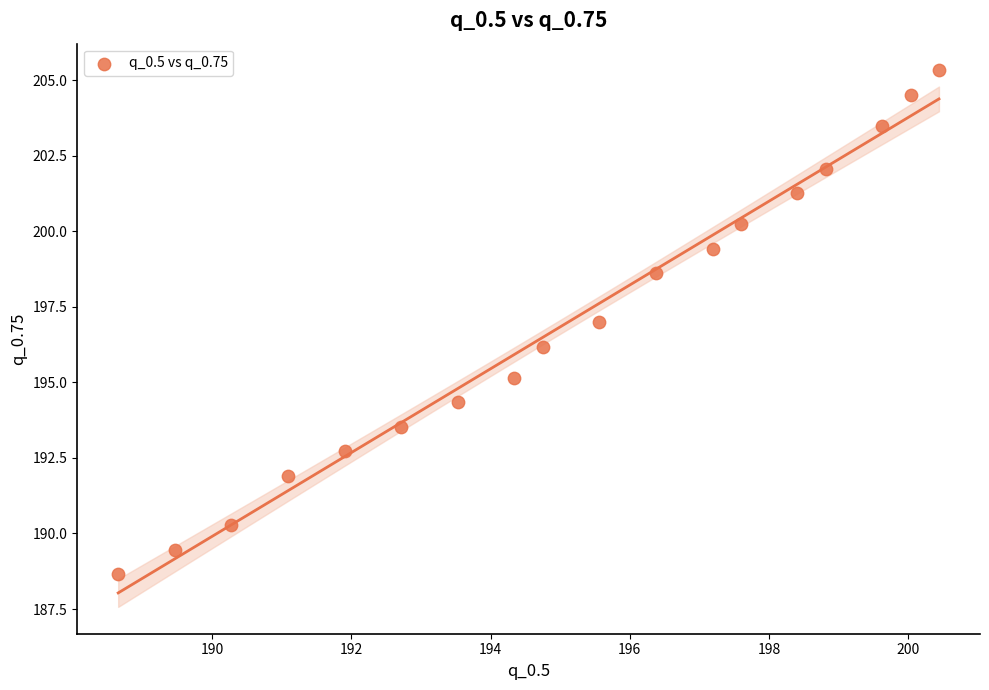

What is the range of X values (max minus min)?

11.8